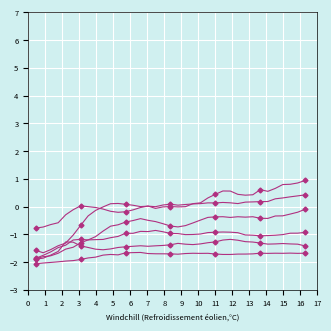

Does the chart display data point markers on the line(s)?

Yes